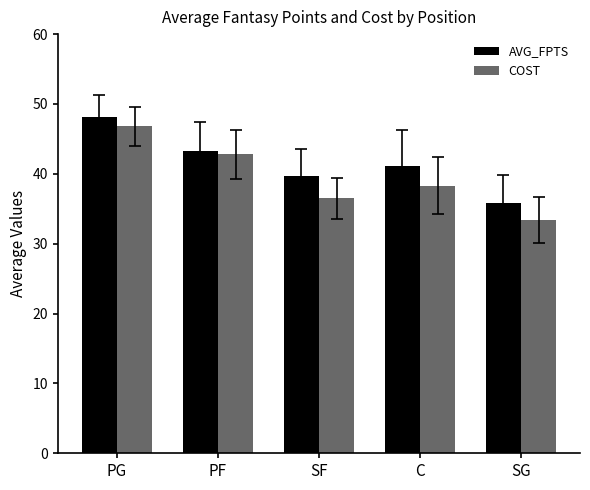

What is the highest value of the AVG_FPTS series?

48.1